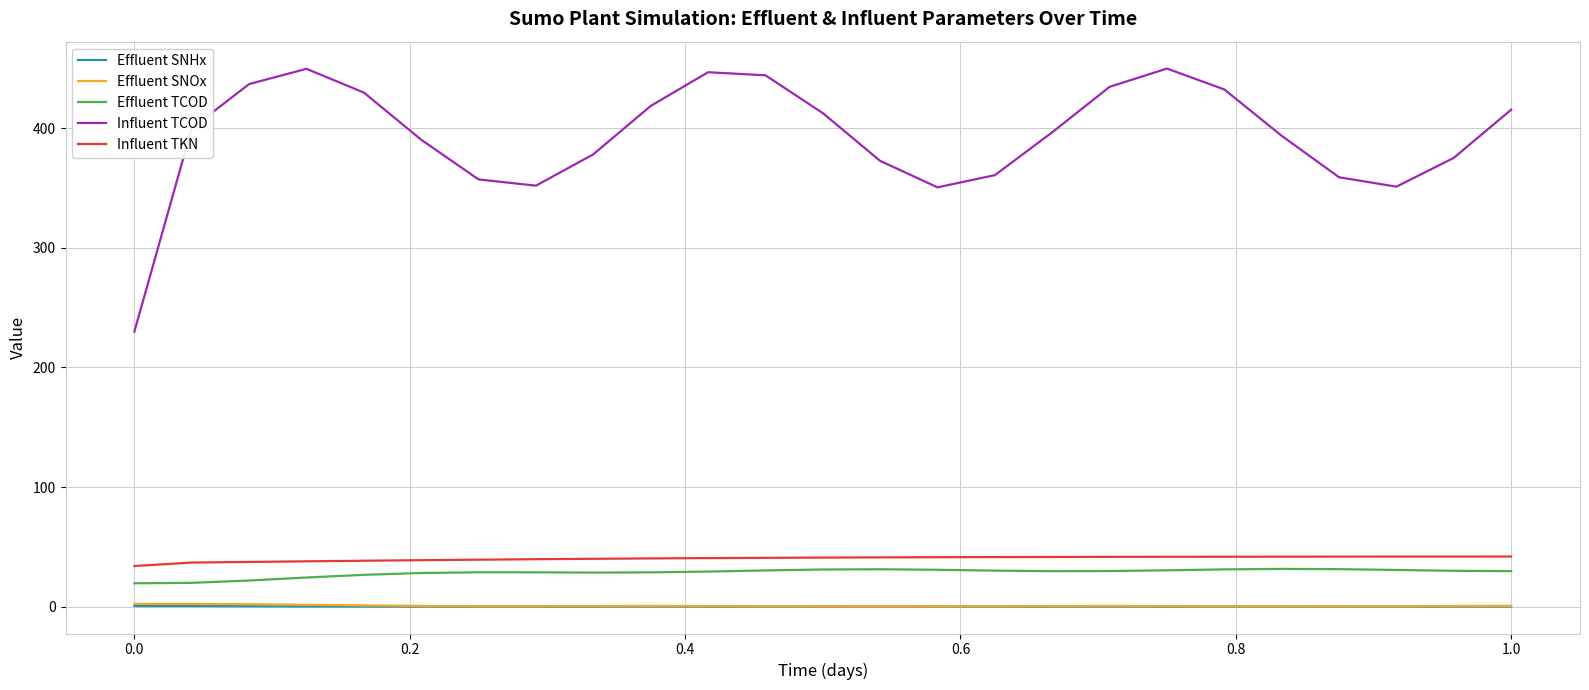

Which series has the largest total across all categories?

Influent TCOD